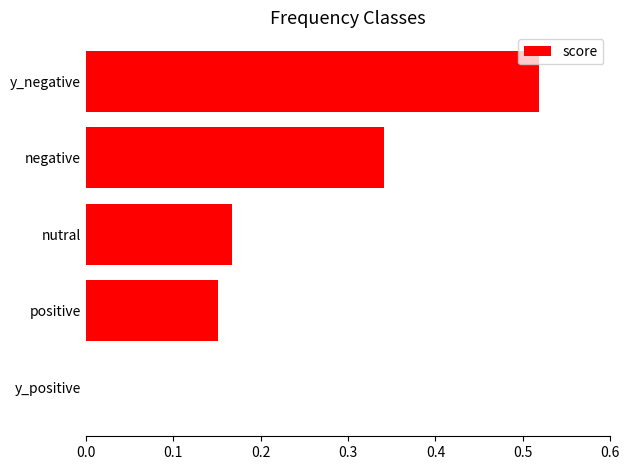

Which label corresponds to the largest value in the chart?

y_negative